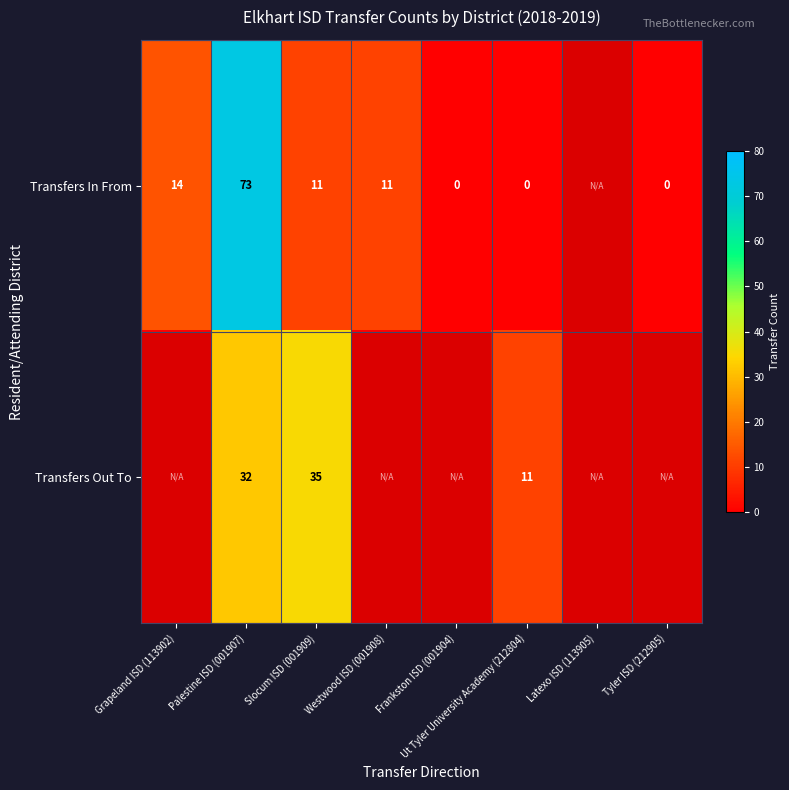

Is the value of Transfers In From at Frankston ISD (001904) greater than the value of Transfers Out To at Slocum ISD (001909)?

No